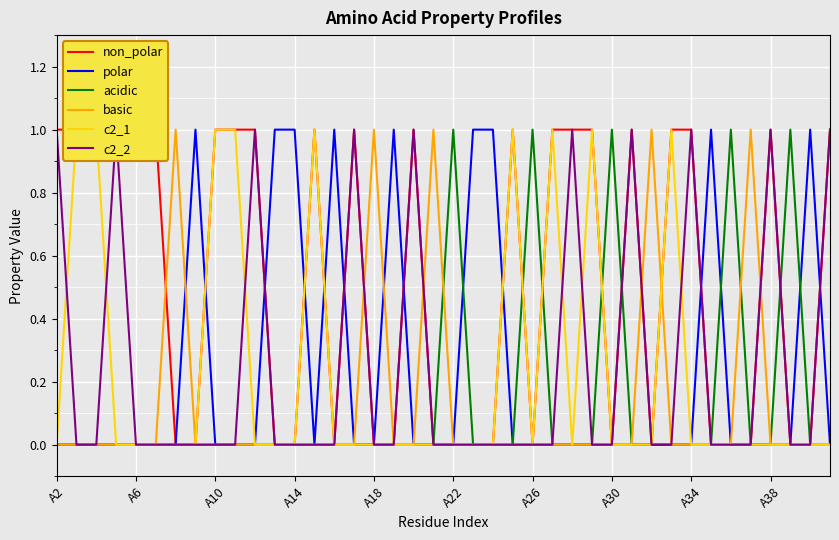

The value of non_polar at 33 is 0. True or false?

True